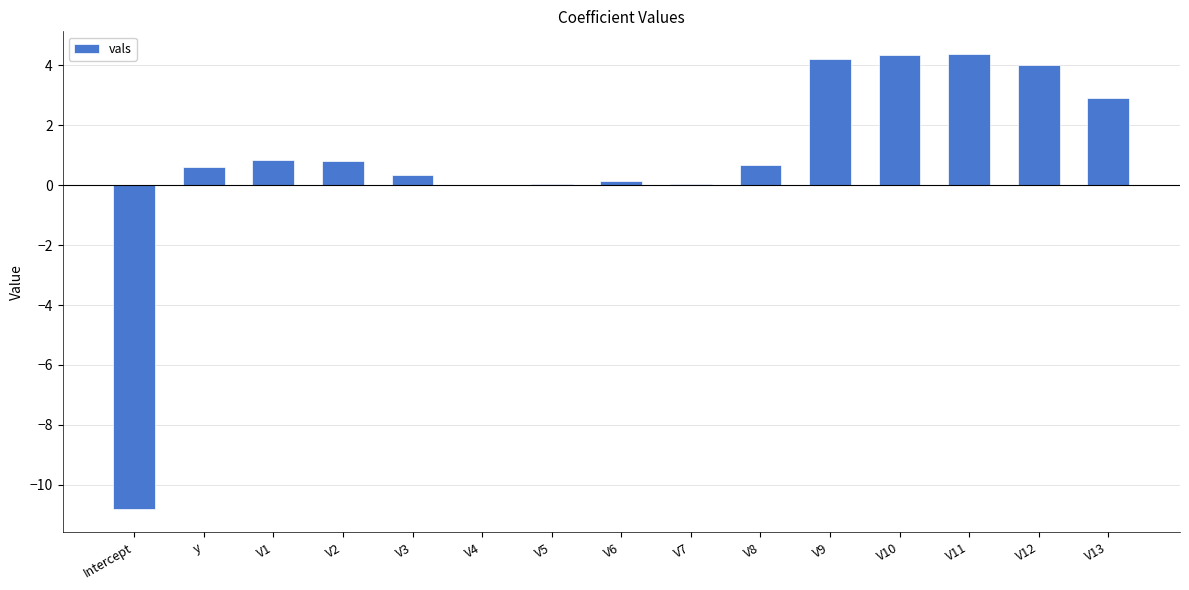

Count the number of categories in the chart.

15